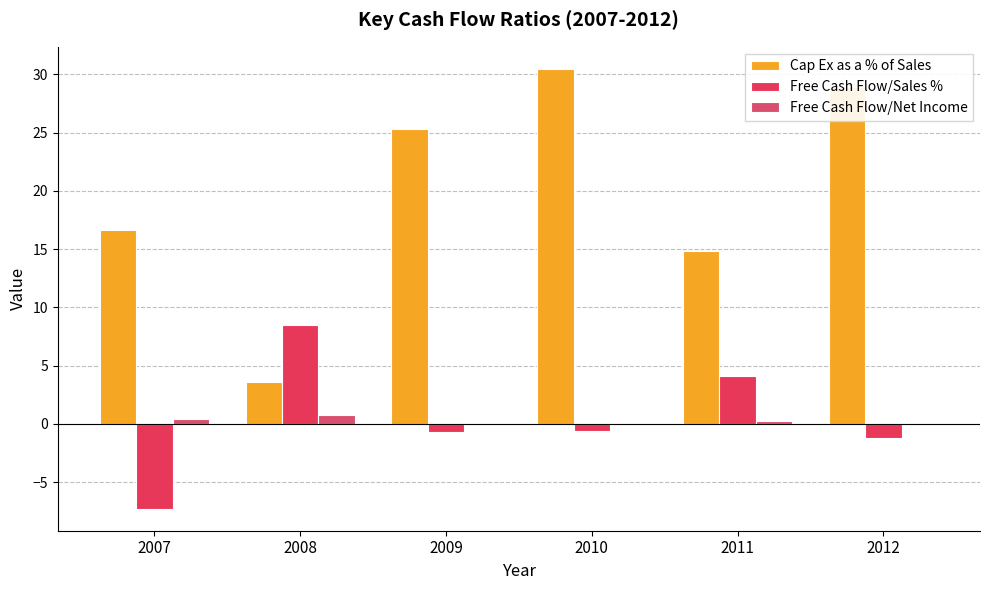

How many distinct data groups are displayed?

3